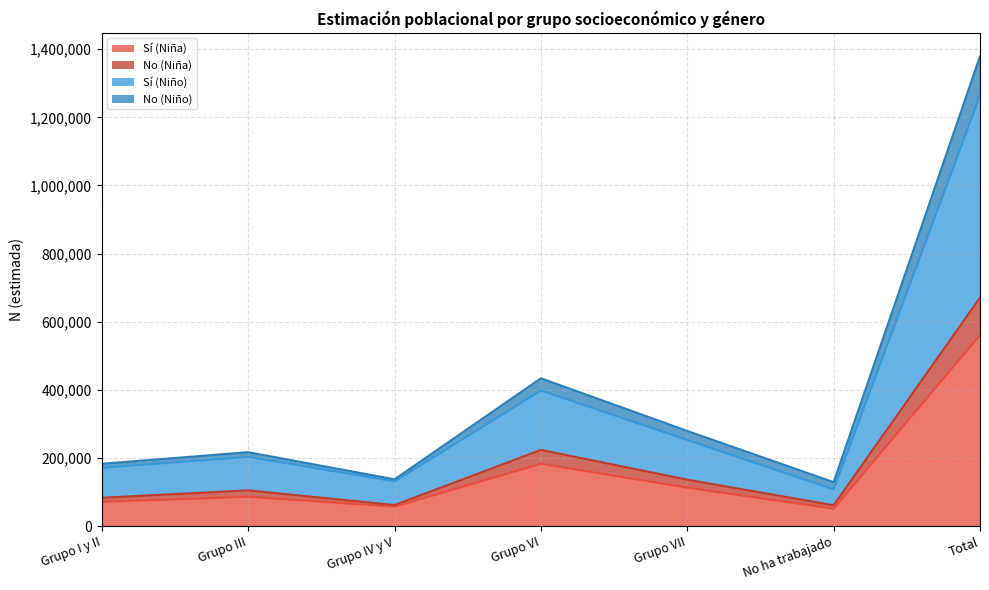

True or false: No (Niña) and Sí (Niña) intersect in this chart.

False